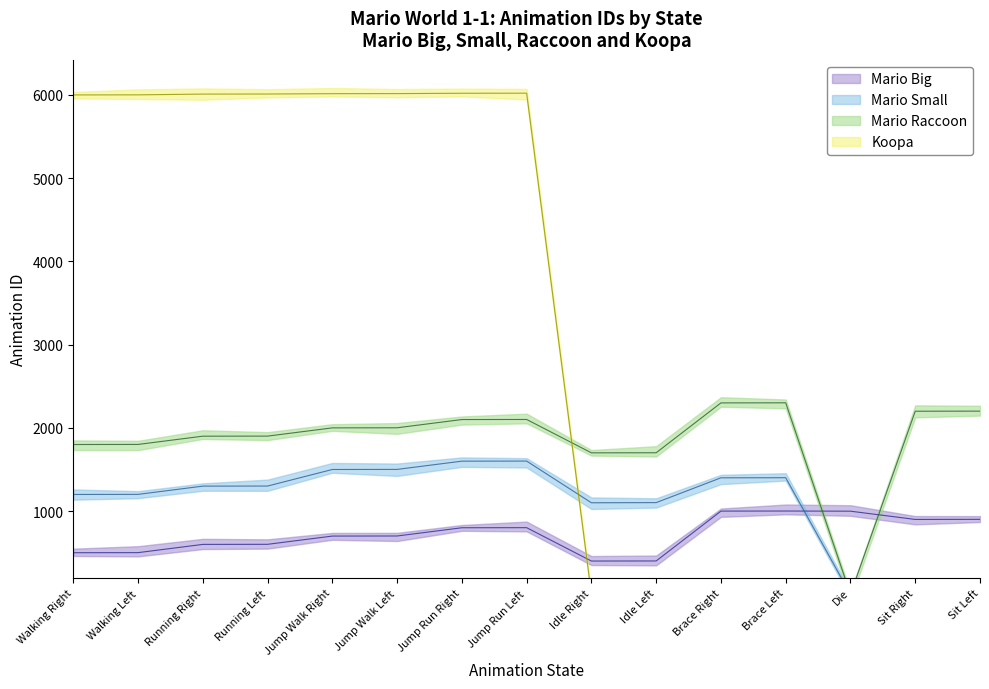

Reading right to left, transcribe all the data shown in this chart.

Mario Big: 901	900	999	1001	1000	401	400	801	800	701	700	601	600	501	500
Mario Small: 0	0	0	1401	1400	1102	1100	1601	1600	1501	1500	1301	1300	1201	1200
Mario Raccoon: 2201	2200	0	2301	2300	1701	1700	2101	2100	2001	2000	1901	1900	1801	1800
Koopa: 0	0	0	0	0	0	0	6021	6020	6016	6015	6011	6010	6001	6000